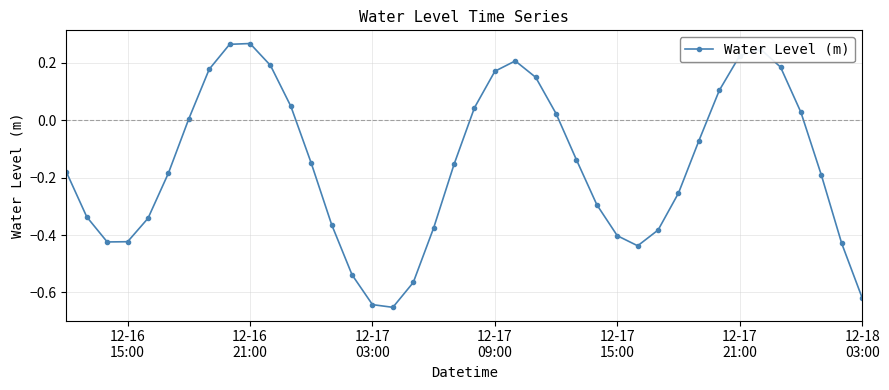

How many points are higher than both their immediate neighbors (excluding endpoints)?

3